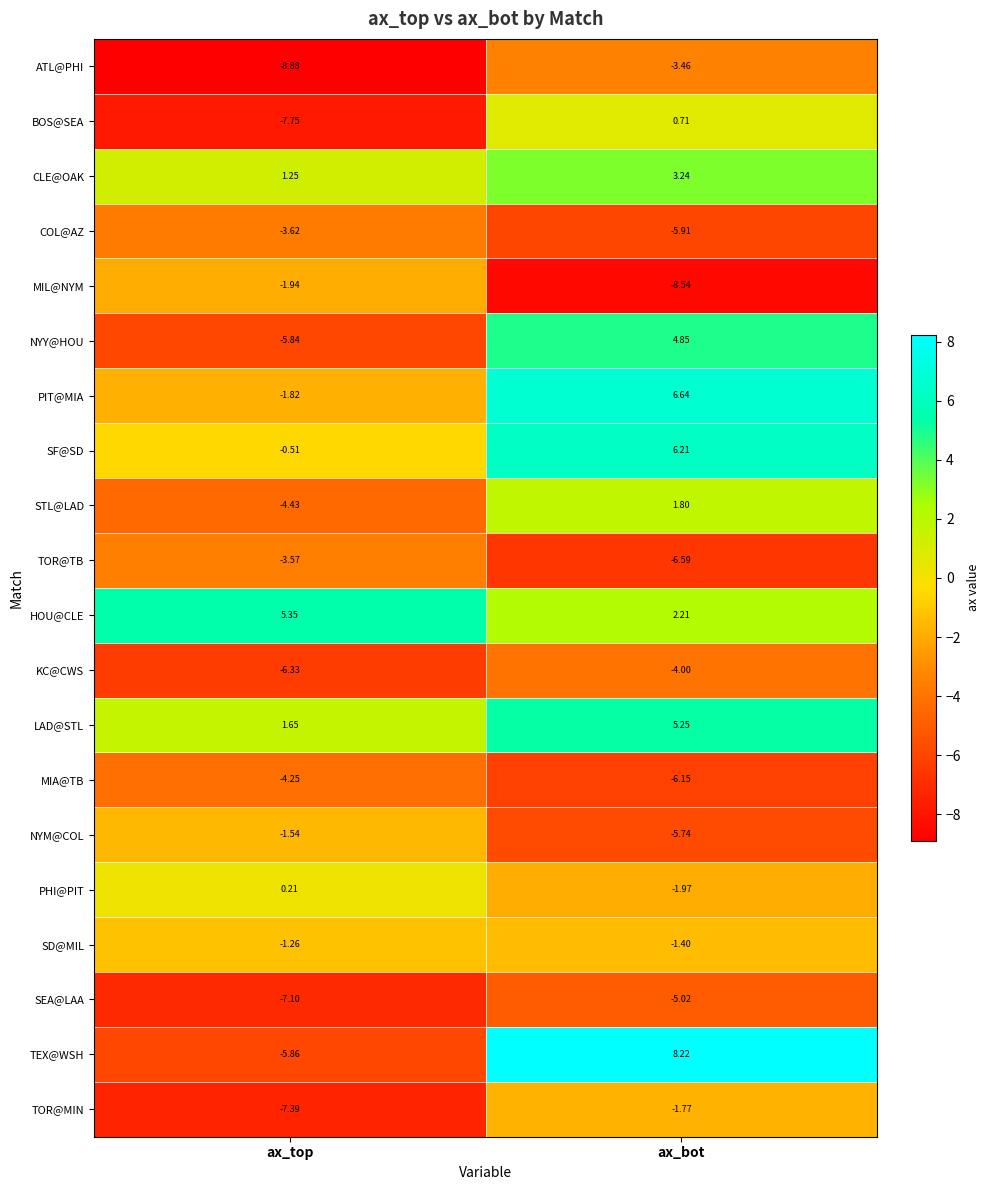

At which label is STL@LAD closest to -1?

ax_bot